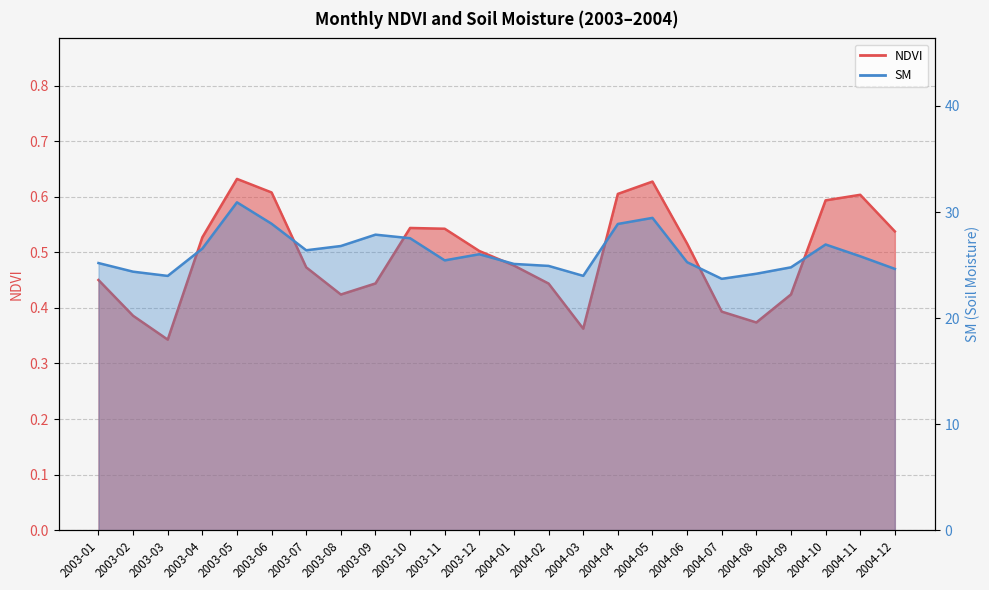

What is the difference between the highest and lowest values at 2004-09?

24.4